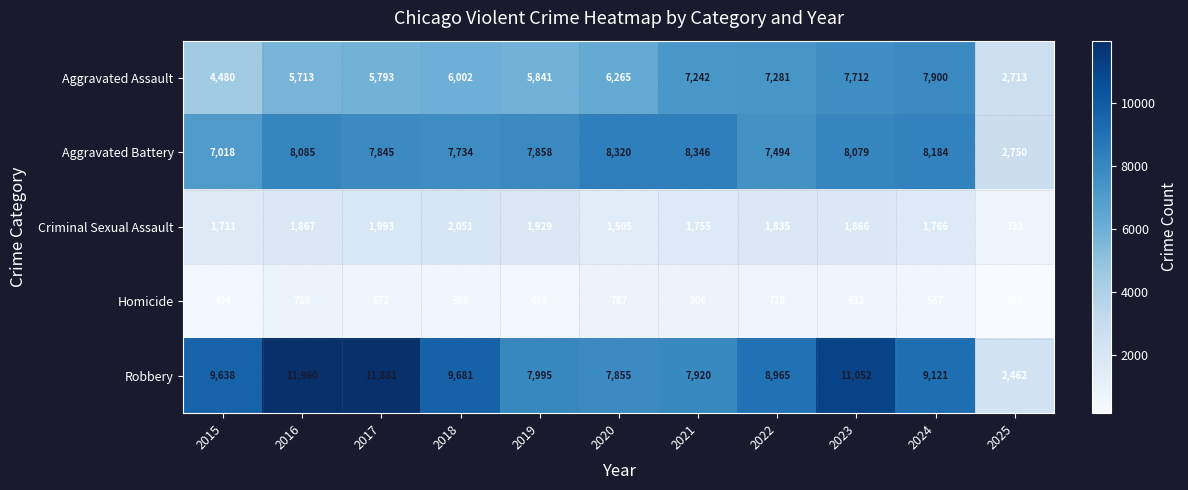

What is the difference between the maximum and second lowest values in the Homicide series?

310